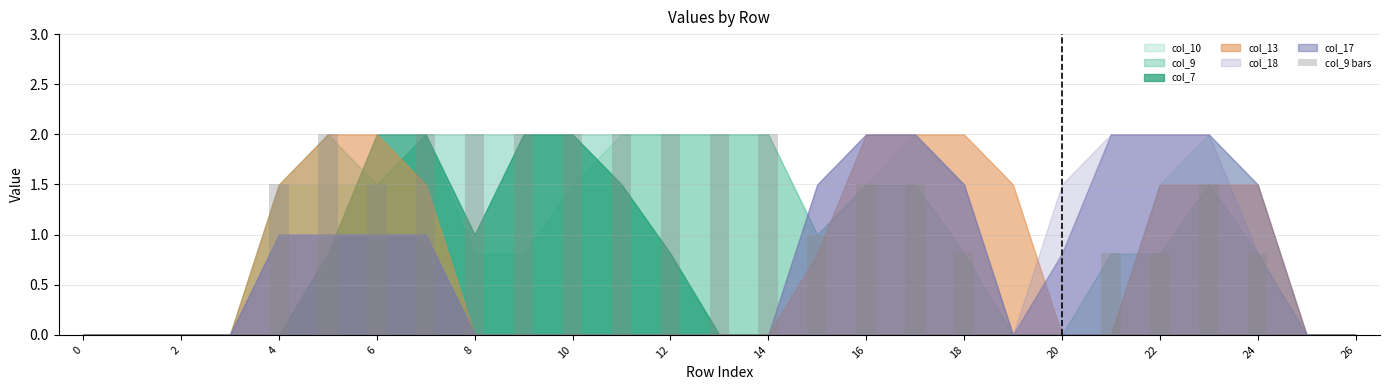

What is the sum of all values?

29.7